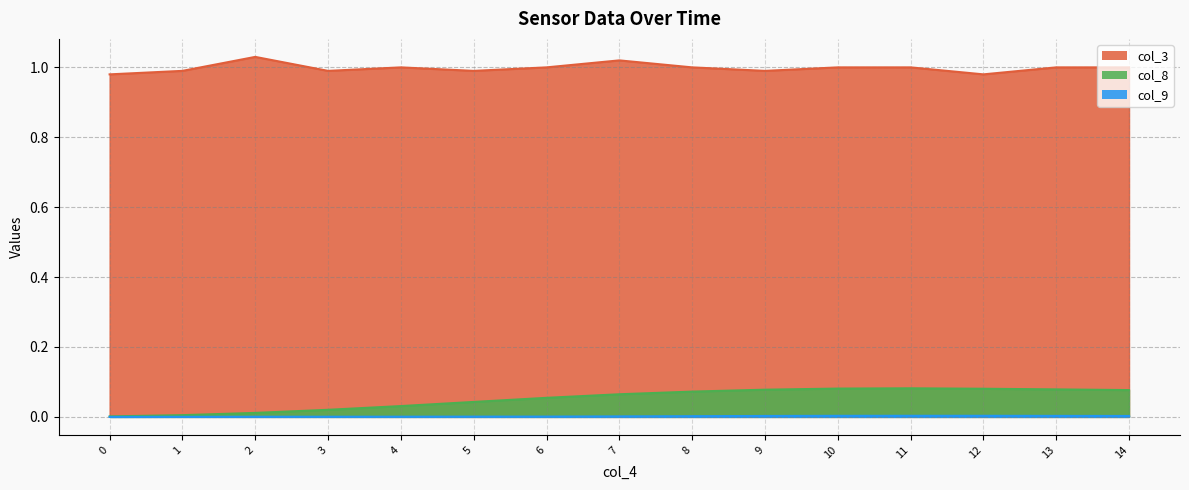

Does the chart display data point markers on the line(s)?

No